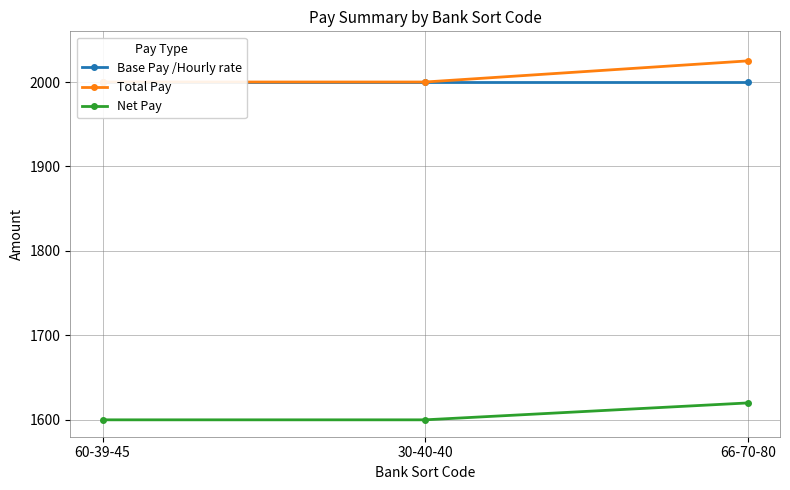

At how many categories does at least one series exceed 1869?

3